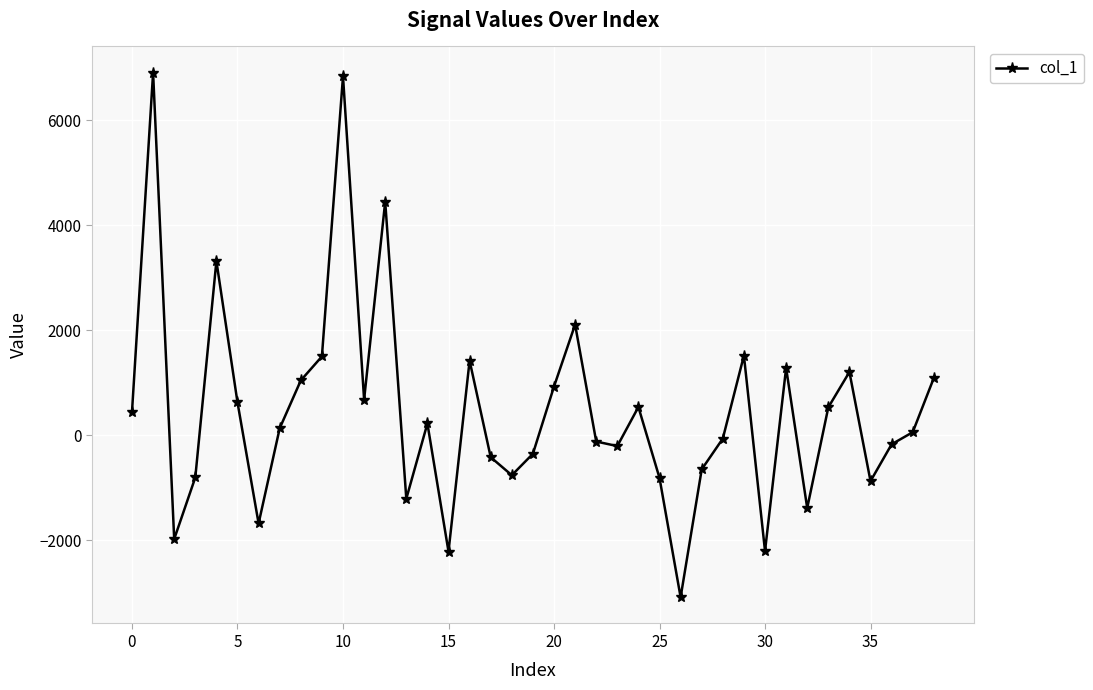

What is the value of the 18th point from the left?

-417.9